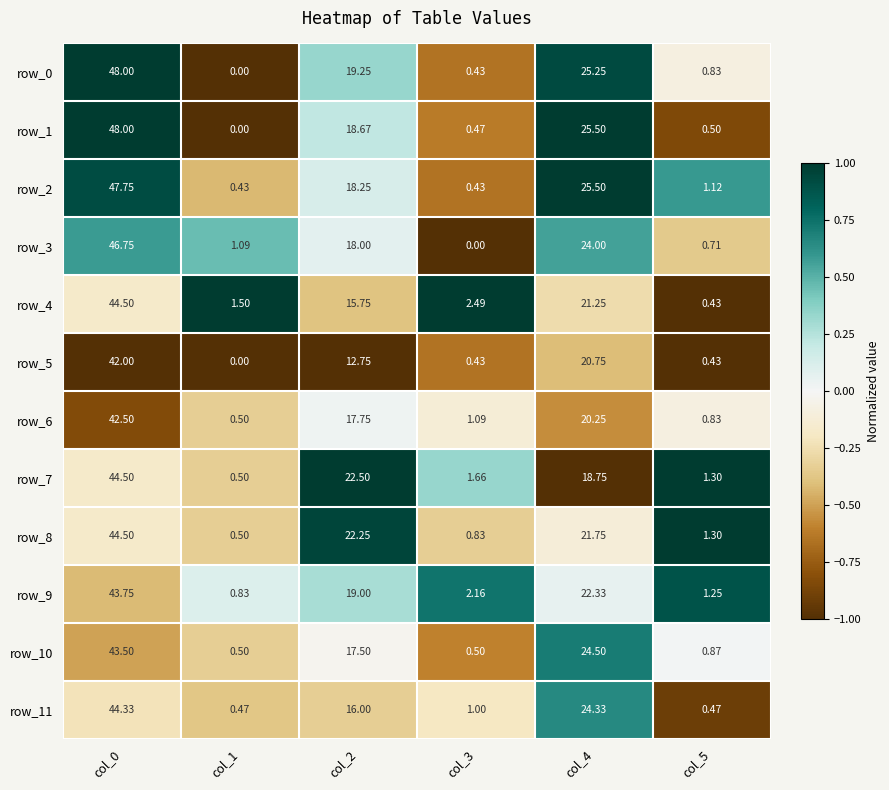

Which has a higher value, col_2 or col_4?

col_4